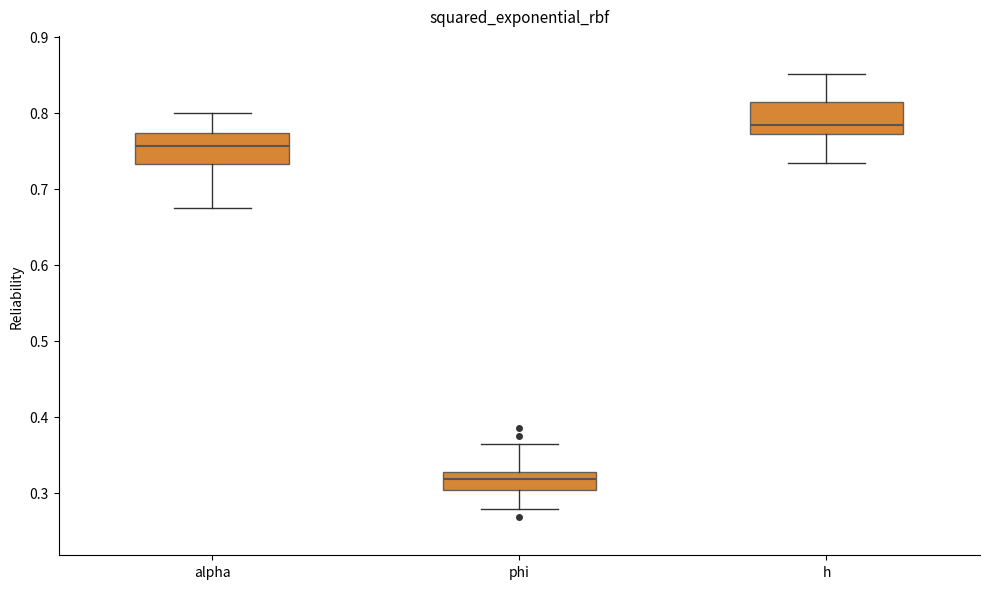

Reading left to right, transcribe this box plot: for each box, give where its median line is, the range the box spans, and where its two whiskers end, as read against the y-axis. The values are not printed on the chart, so give them approximately, as read against the axis.

alpha: median 0.76, box 0.73 to 0.77, whiskers 0.67 to 0.80
phi: median 0.32, box 0.30 to 0.33, whiskers 0.28 to 0.36
h: median 0.78, box 0.77 to 0.81, whiskers 0.73 to 0.85